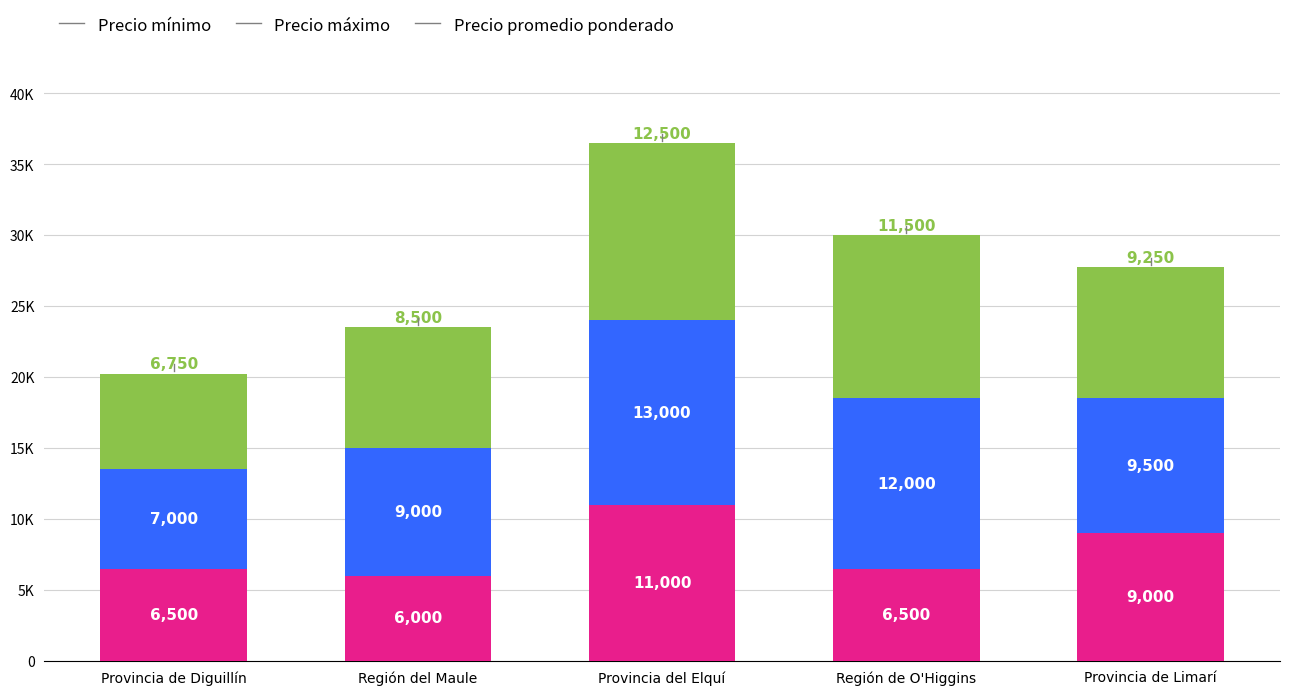

Where is Precio mínimo nearest to the value 8500?

Provincia de Limarí